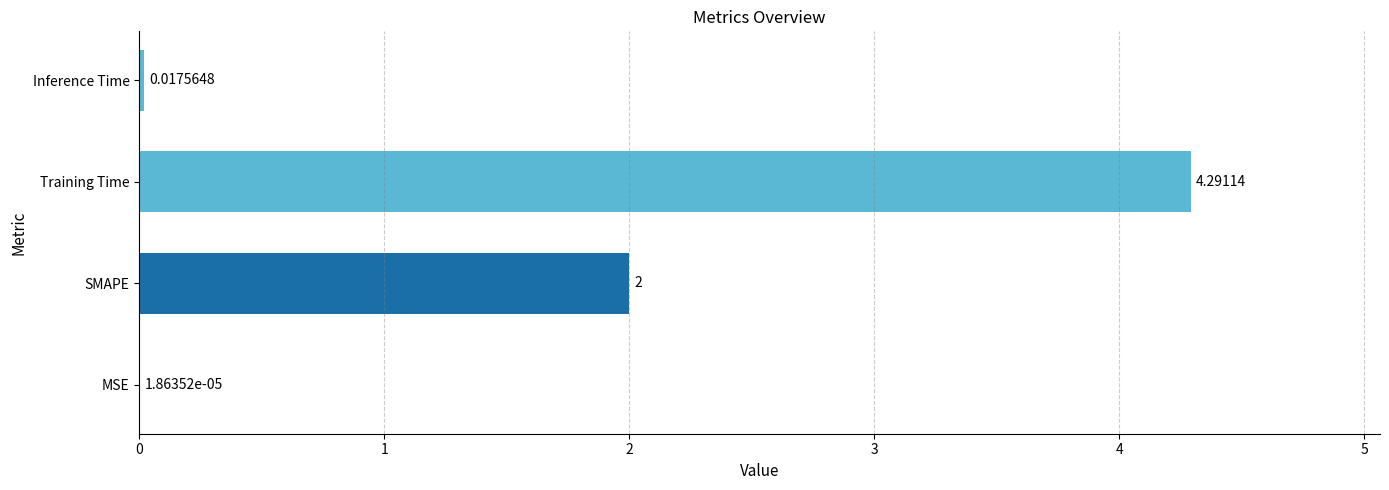

Where is the data nearest to the value 2?

SMAPE